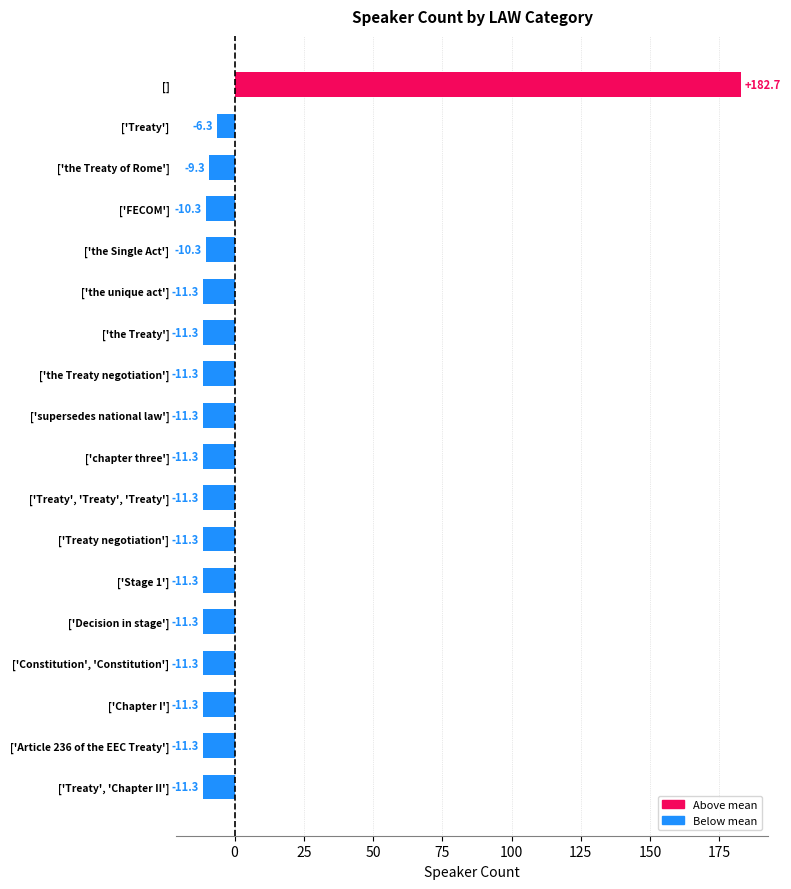

The chart shows a value of -10.3 at ['FECOM']. True or false?

True